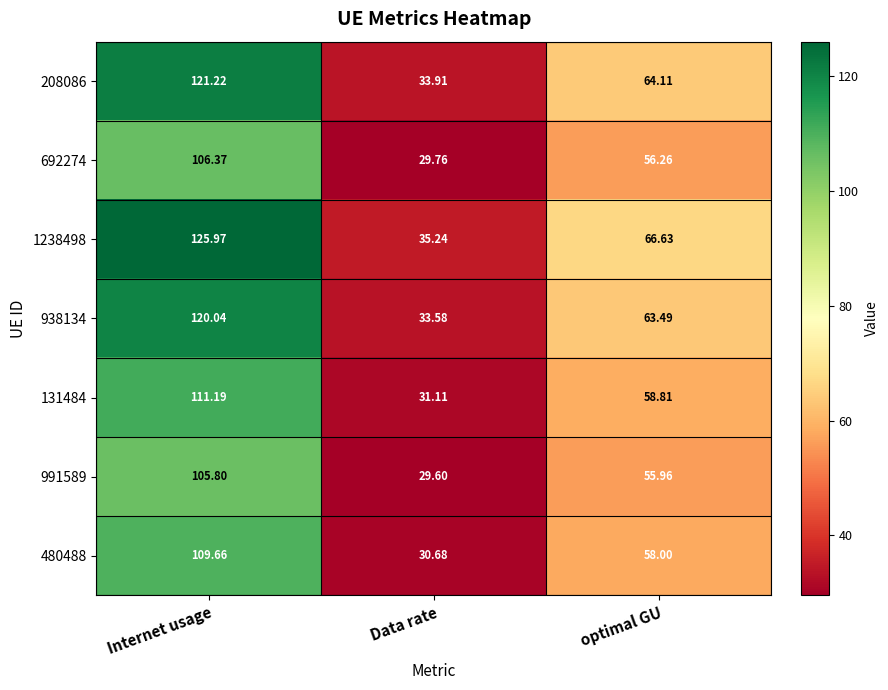

At which label does 692274 first exceed 56?

Internet usage